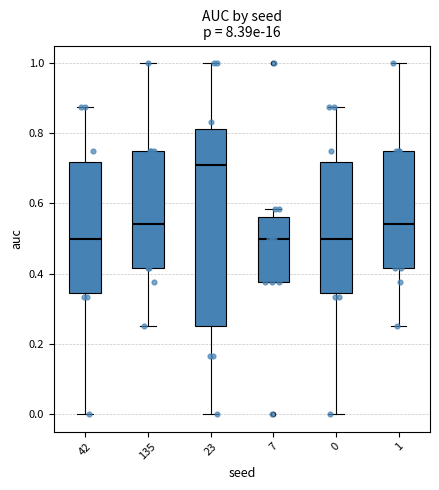

Reading left to right, transcribe this box plot: for each box, give where its median line is, the range the box spans, and where its two whiskers end, as read against the y-axis. The values are not printed on the chart, so give them approximately, as read against the axis.

42: median 0.50, box 0.34 to 0.72, whiskers 0.00 to 0.88
135: median 0.54, box 0.42 to 0.76, whiskers 0.26 to 1.00
23: median 0.70, box 0.26 to 0.82, whiskers 0.00 to 1.00
7: median 0.50, box 0.38 to 0.56, whiskers 0.38 to 0.58
0: median 0.50, box 0.34 to 0.72, whiskers 0.00 to 0.88
1: median 0.54, box 0.42 to 0.76, whiskers 0.26 to 1.00